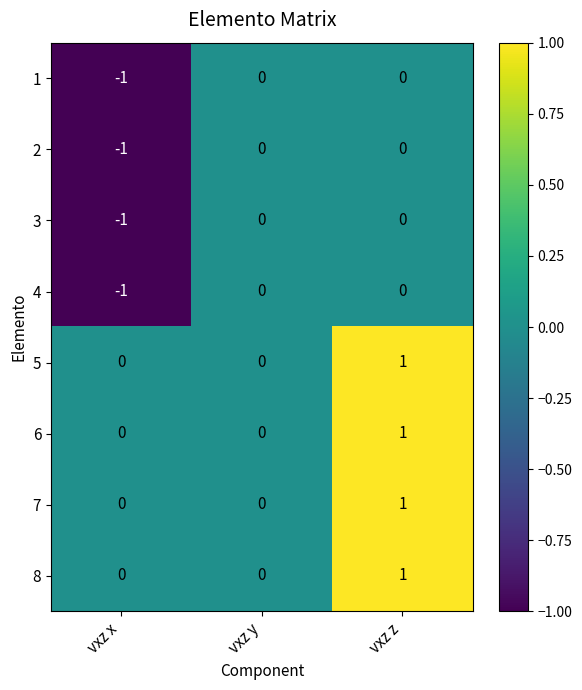

Reading left to right, extract all data points from this chart.

1: -1	0	0
2: -1	0	0
3: -1	0	0
4: -1	0	0
5: 0	0	1
6: 0	0	1
7: 0	0	1
8: 0	0	1